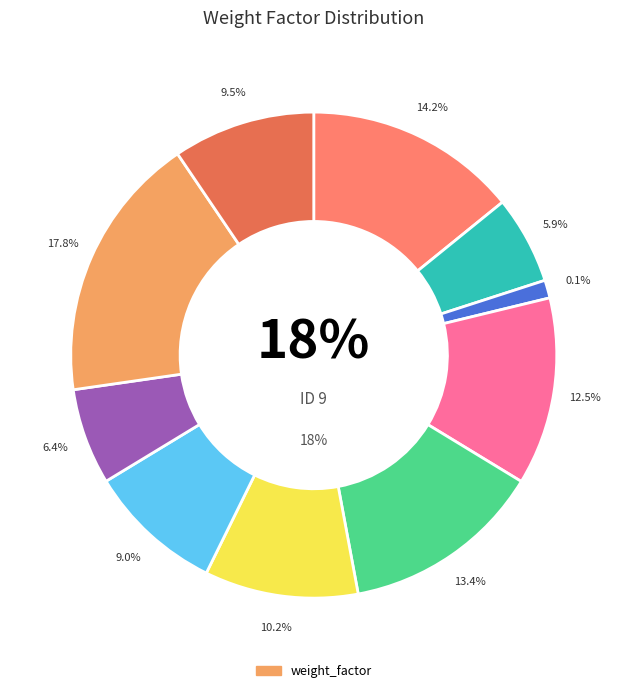

Which slice is the smallest?

3